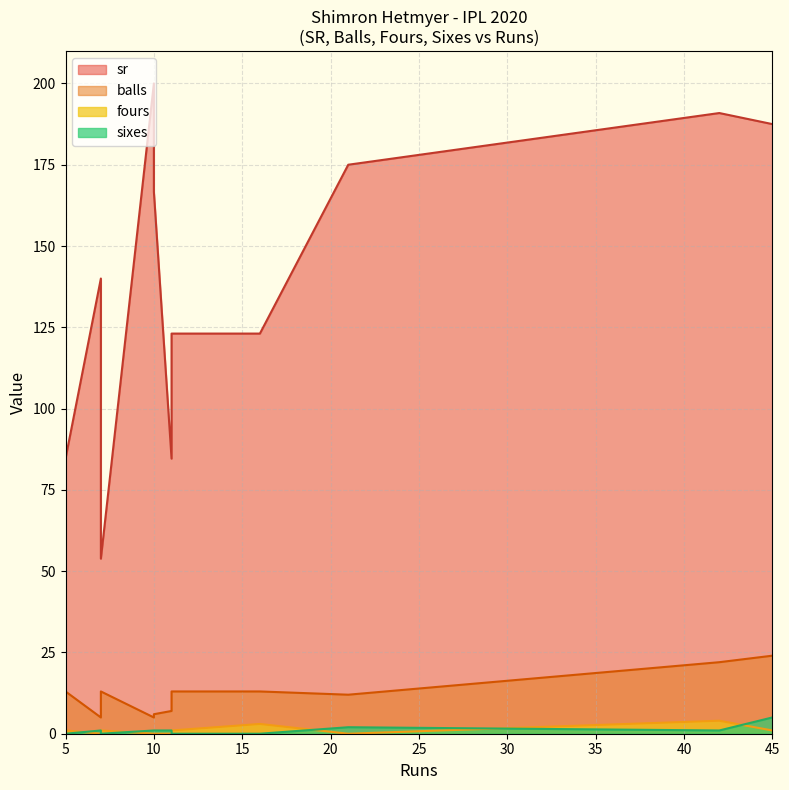

What are all the series names shown in the legend?

sr, balls, fours, sixes